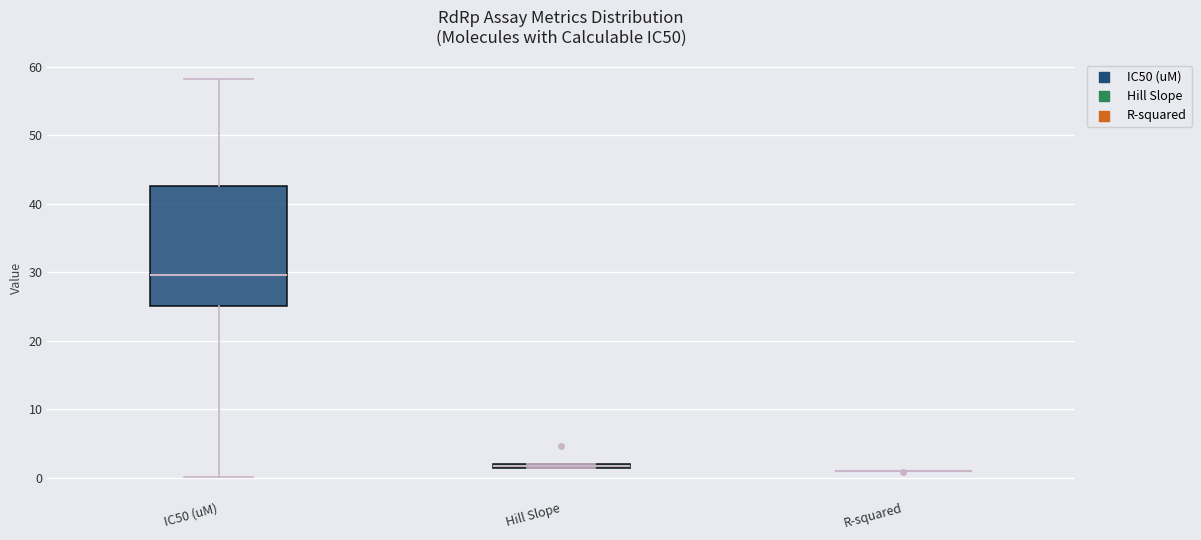

Where is the lower edge of the box for Hill Slope on the y-axis? The values are not printed on the chart, so give them approximately, as read against the axis.

1